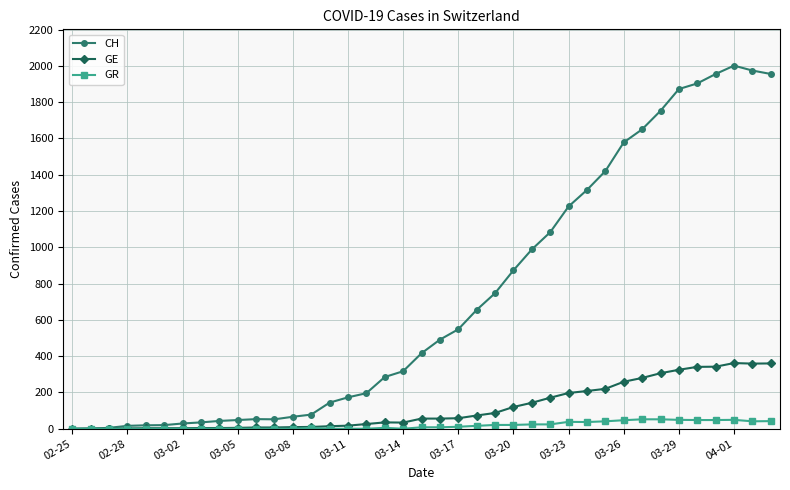

How many distinct data groups are displayed?

3